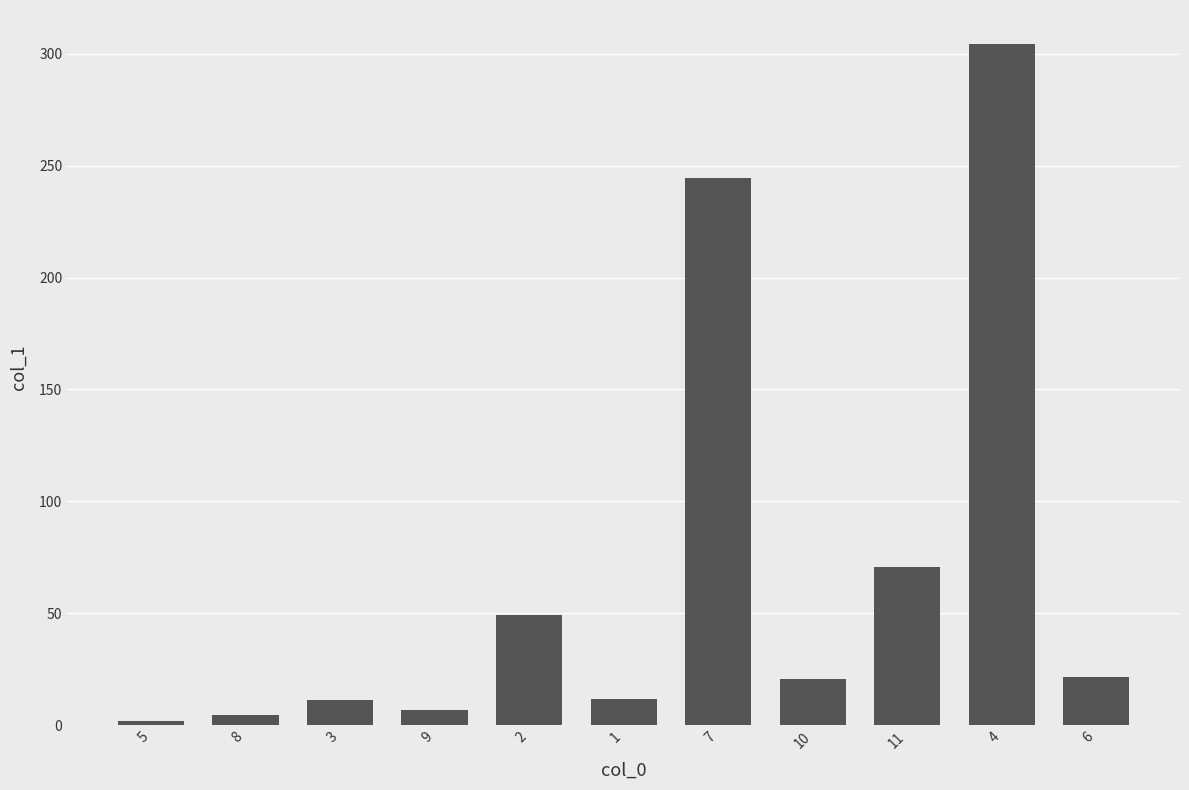

What is the label of the 2nd bar from the right?

4